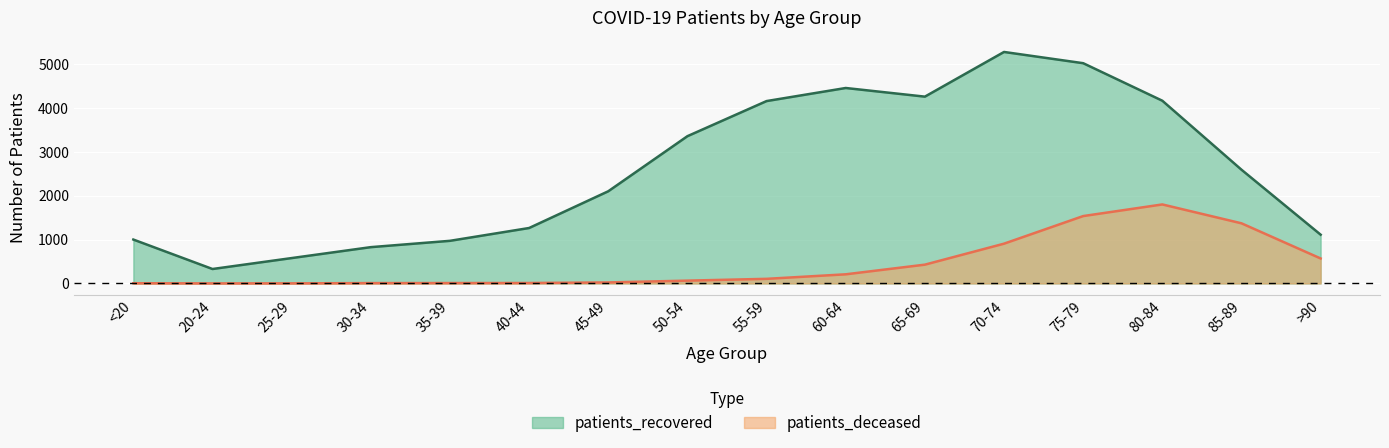

What is the sum of all patients_deceased values?

7043